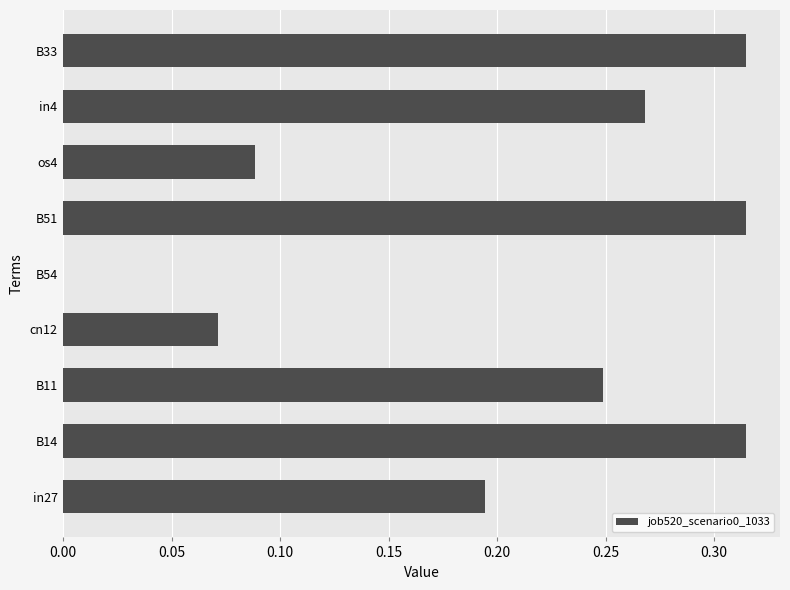

Is it true that the value at B33 is 0.5?

False